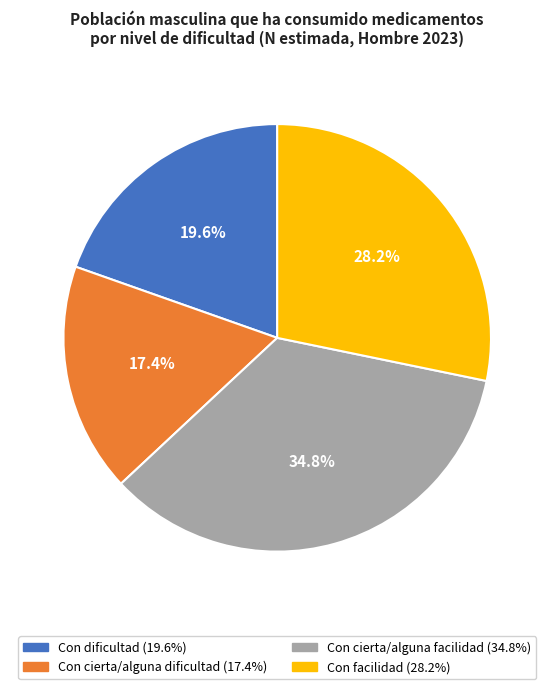

How many slices are in this pie chart?

4